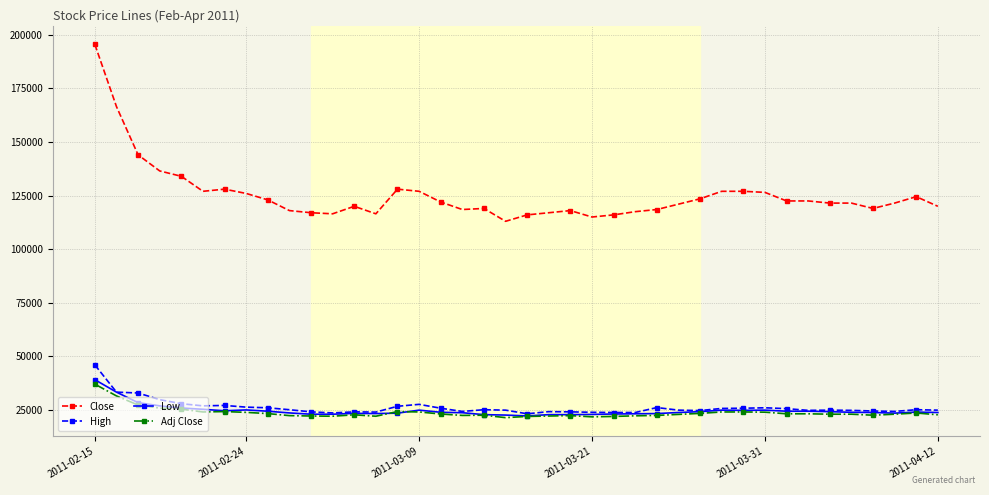

Is this an area chart (filled region under the line)?

No